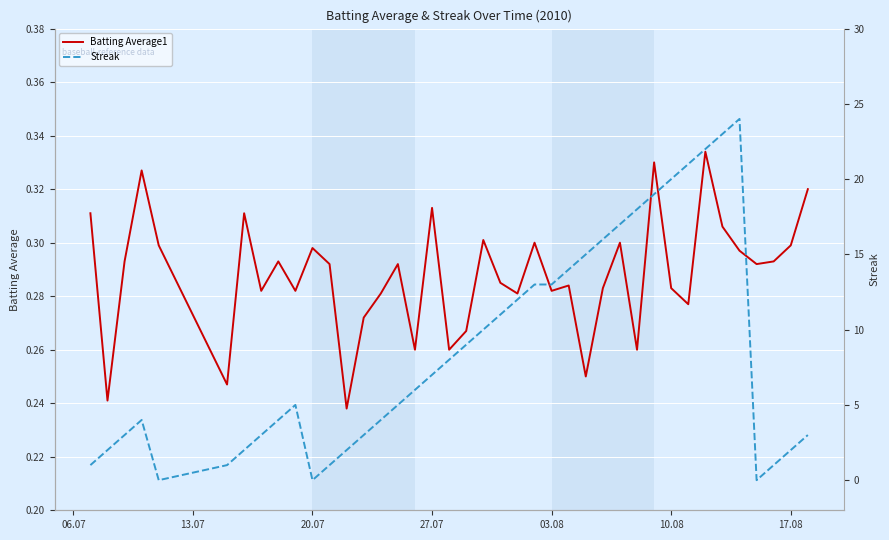

What is the highest value of the Batting Average1 series?

0.3